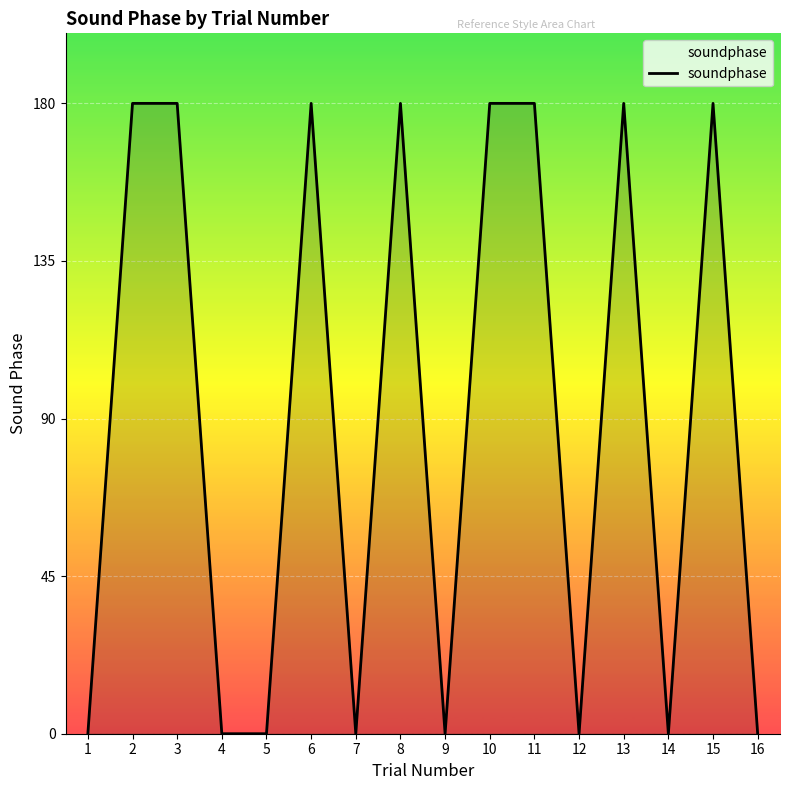

What is the difference between the second highest and second lowest values?

180